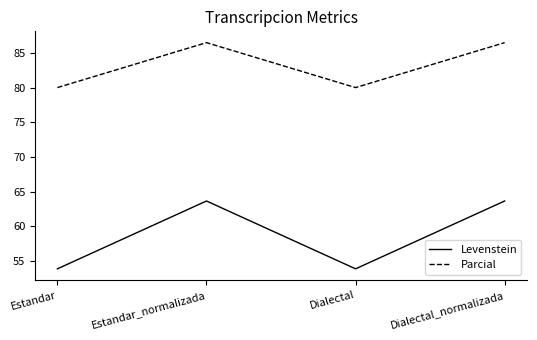

Which series has the largest range (max minus min)?

Levenstein